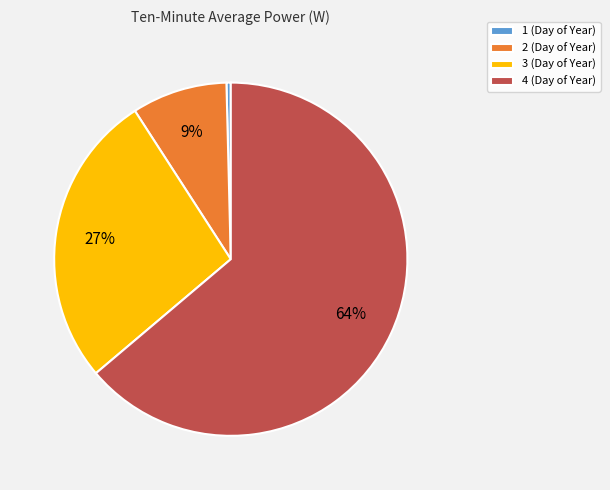

Count the number of slices in the pie.

4